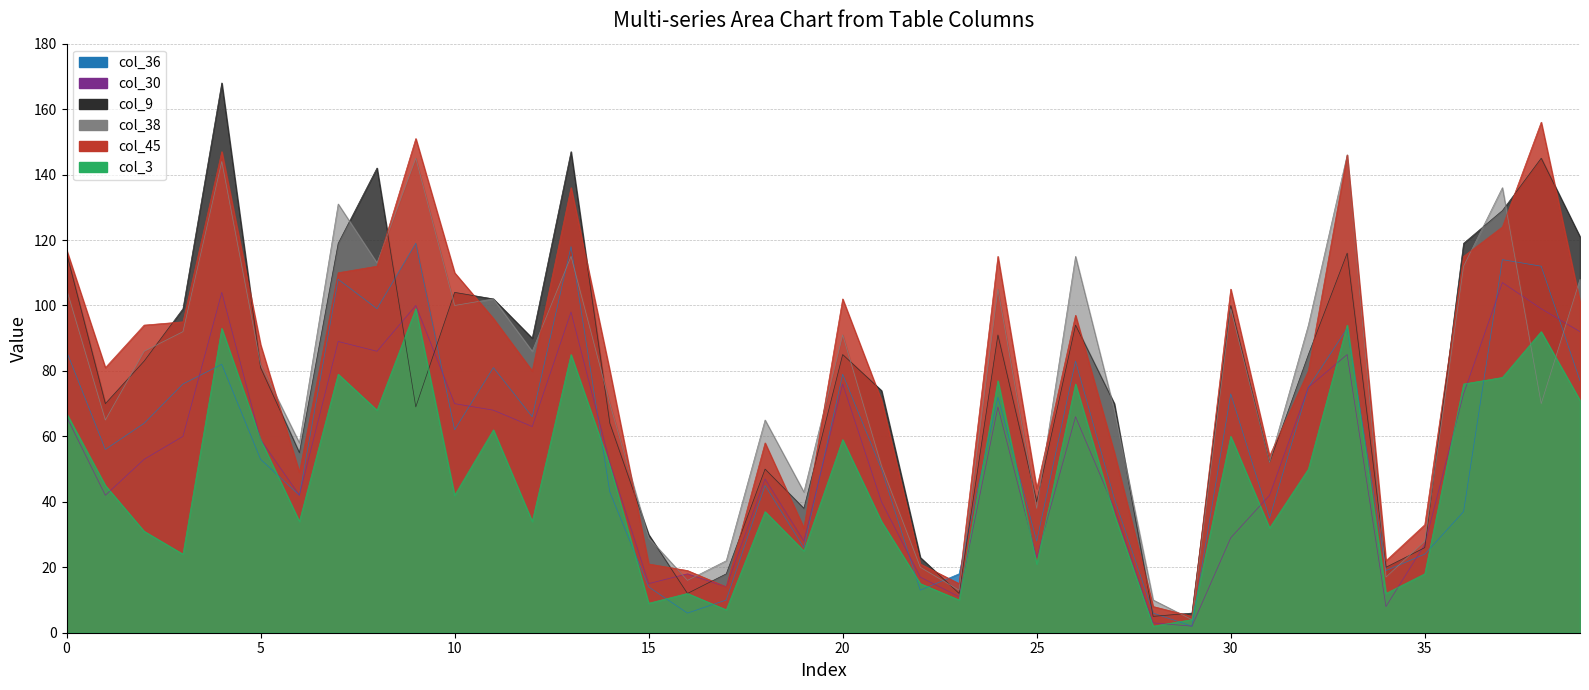

What is the approximate value of col_38 at 21, to the nearest 50?

50